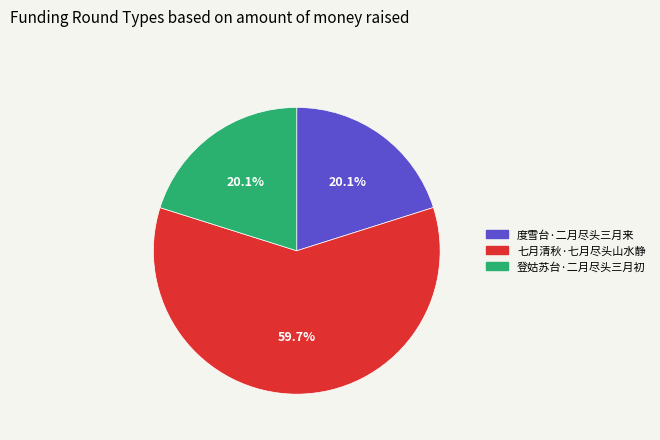

Do 度雪台·二月尽头三月来 and 登姑苏台·二月尽头三月初 together represent more than half of the pie?

No